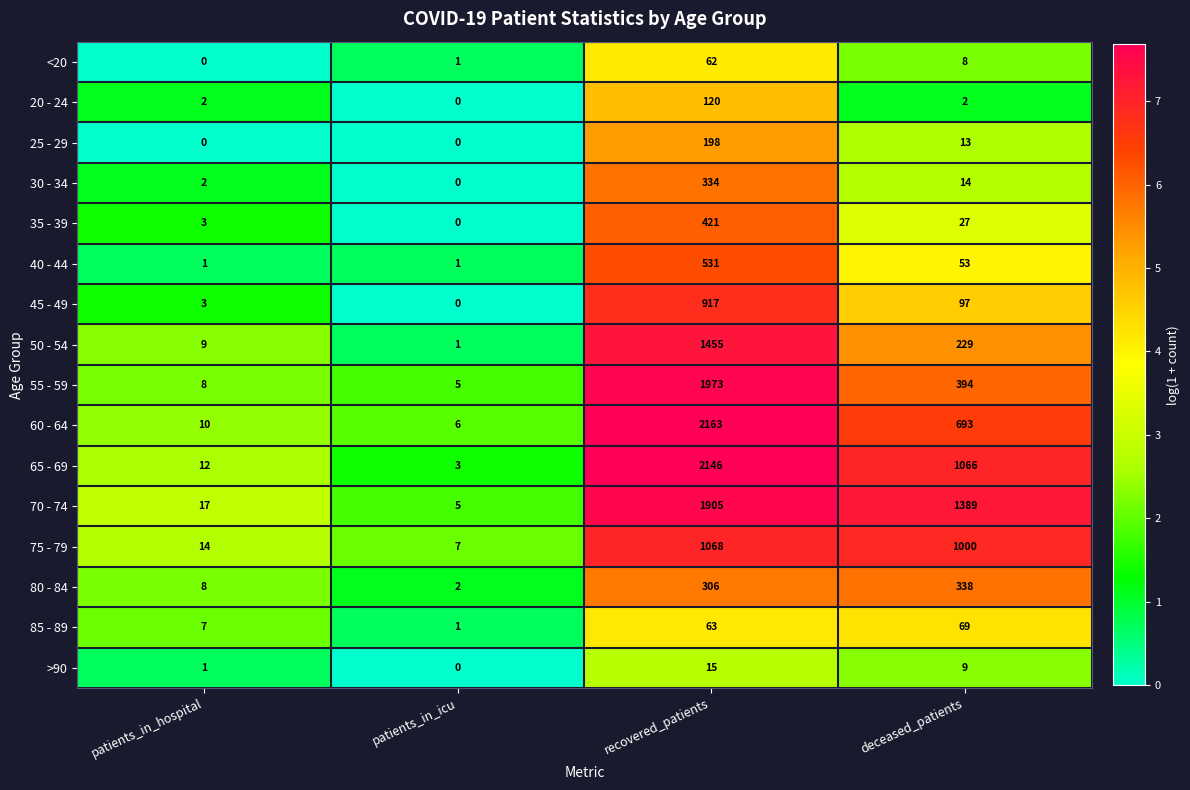

Between patients_in_icu and recovered_patients, which series saw the biggest shift?

60 - 64